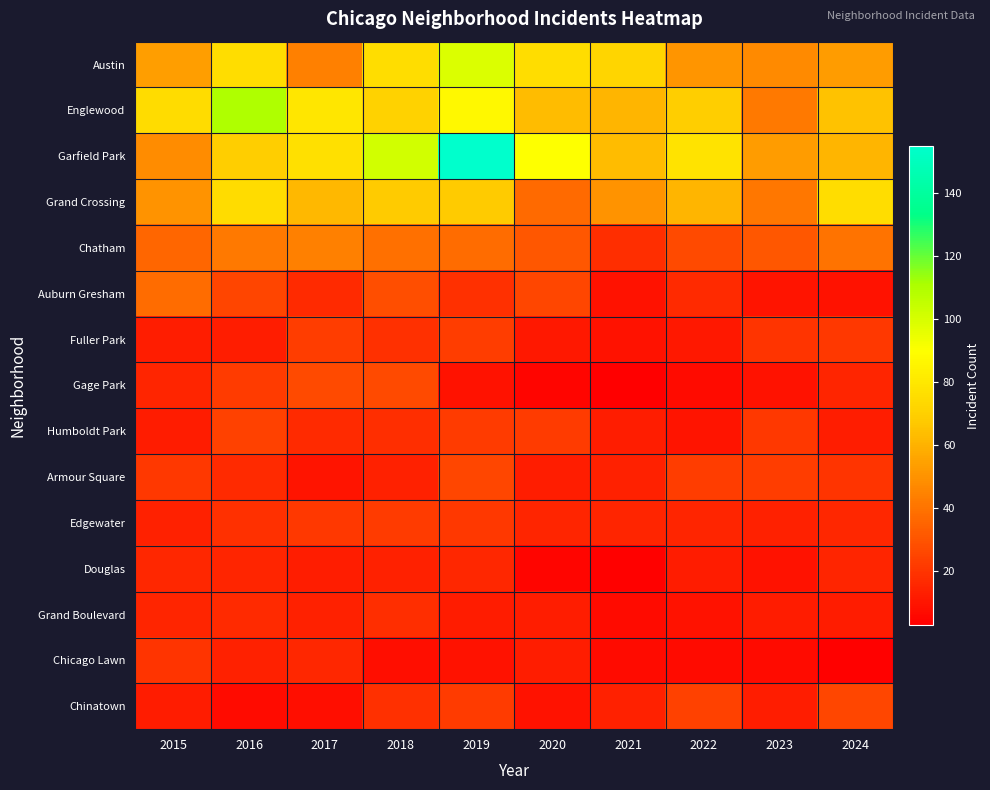

What is the difference between the highest and lowest values at 2015?

63